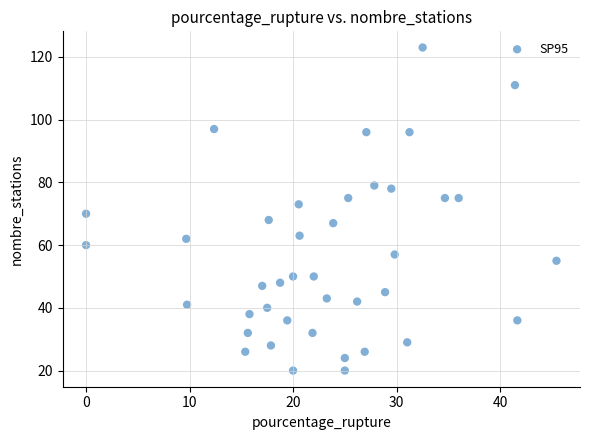

What is the range of Y values (max minus min)?

103